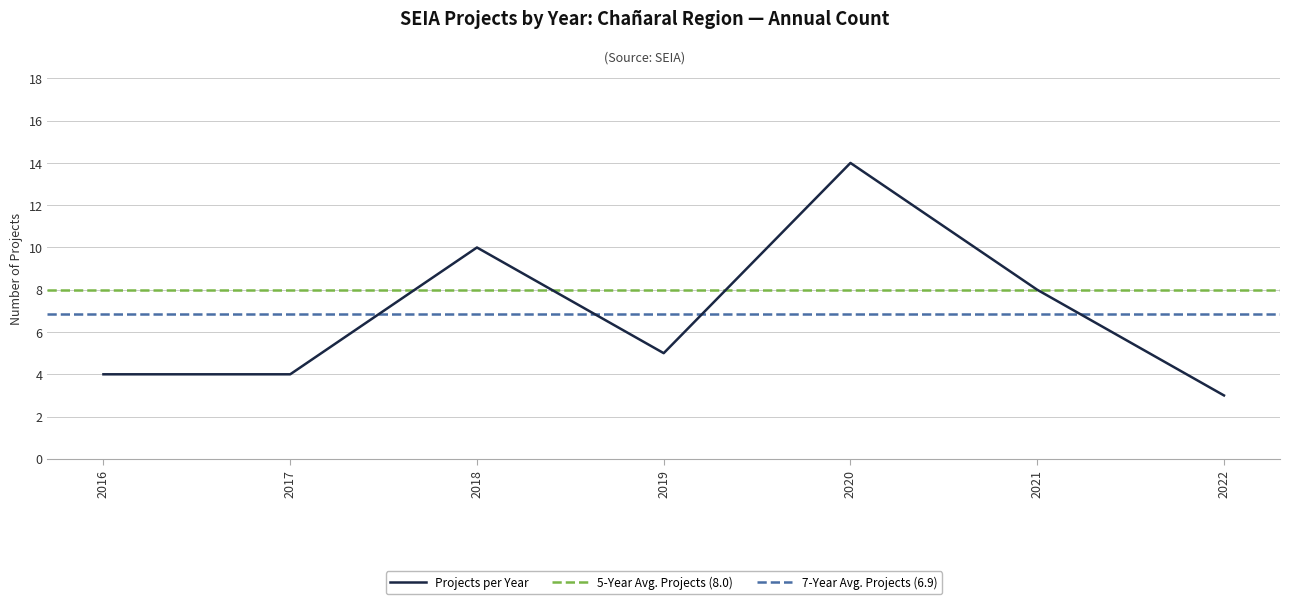

What is the highest value of the Projects per Year series?

14